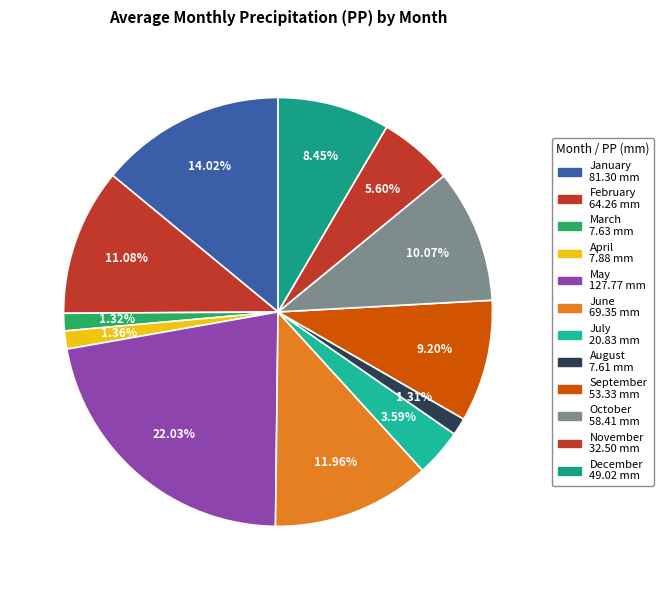

To the nearest percent, what is the difference between the largest and smallest slice percentages?

21%